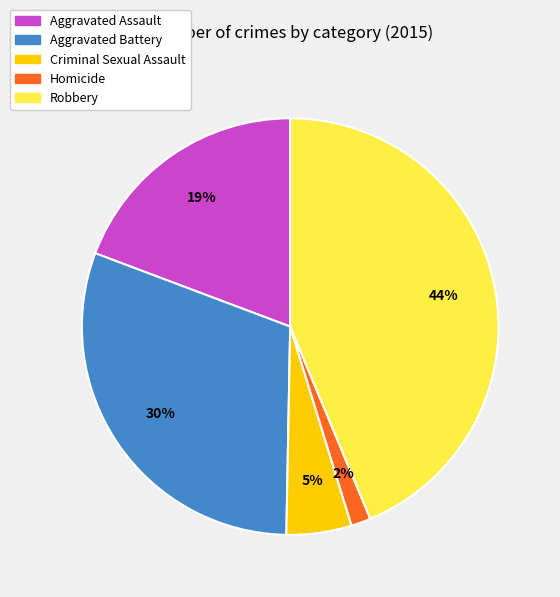

Combined, do Criminal Sexual Assault and Aggravated Battery account for over 50%?

No